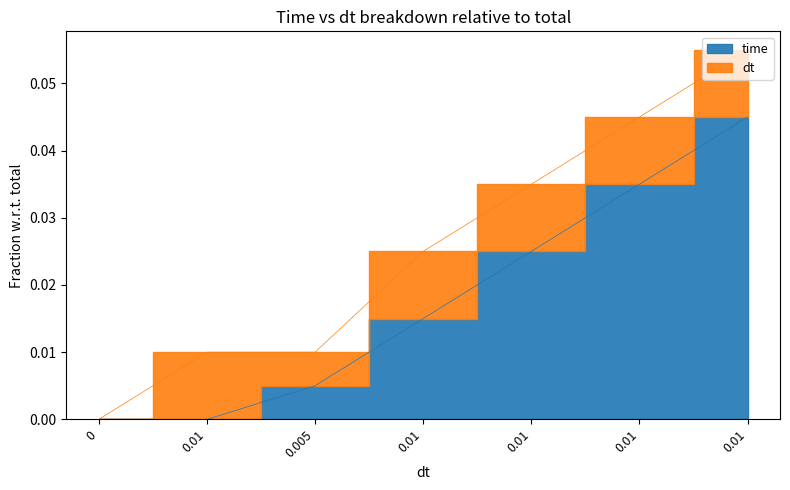

Which has a higher value, 0 or 0.01?

0.01